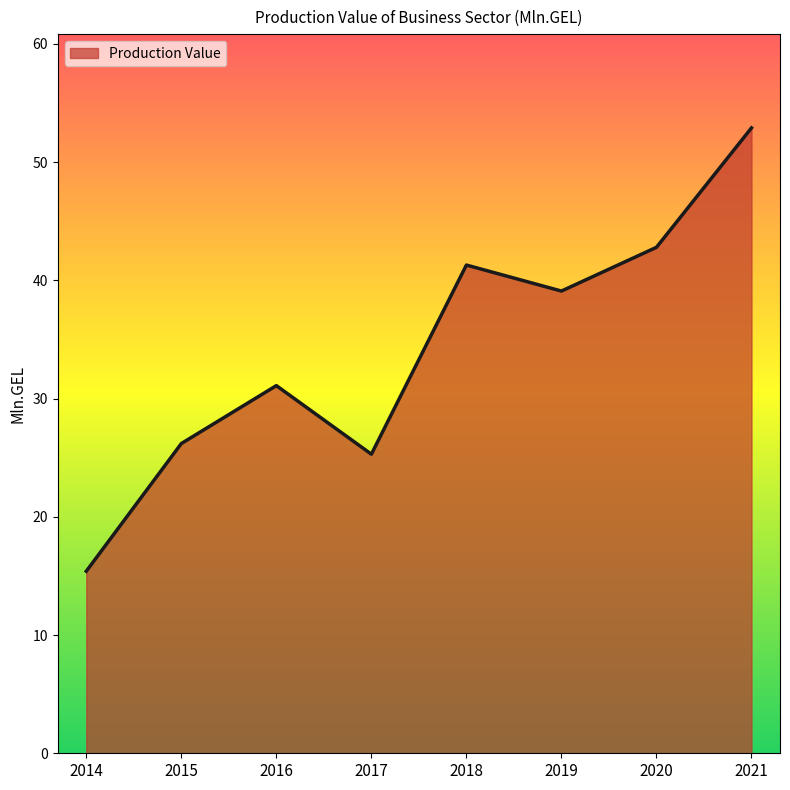

What is the change in value from 2017 to 2019?

+13.8